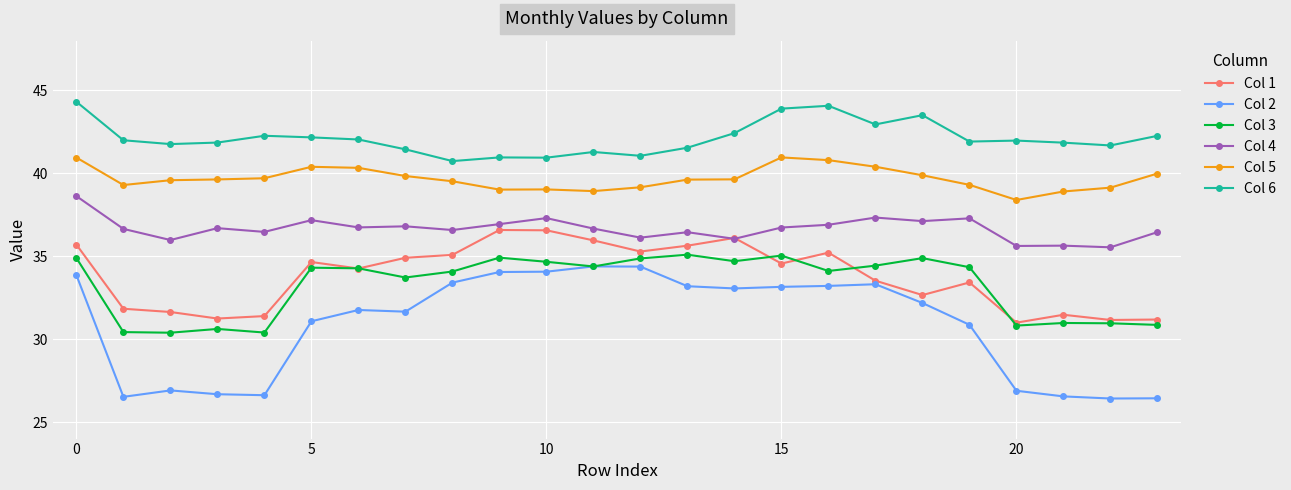

True or false: Col 6 has more than 2 points higher than both neighbors.

True